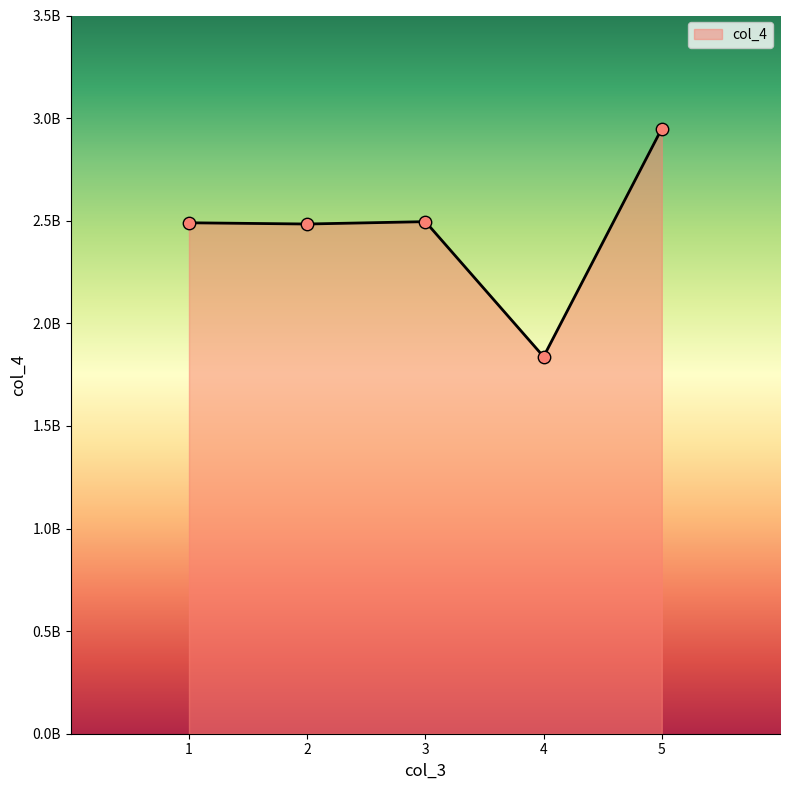

What is the ratio of the value at 4 to the value at 5?

0.6